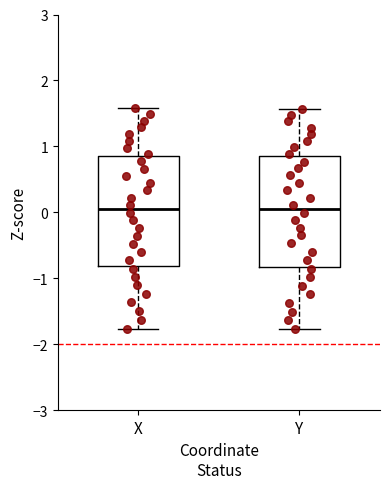

Where does the median line of the box for Y sit on the y-axis? The values are not printed on the chart, so give them approximately, as read against the axis.

0.1